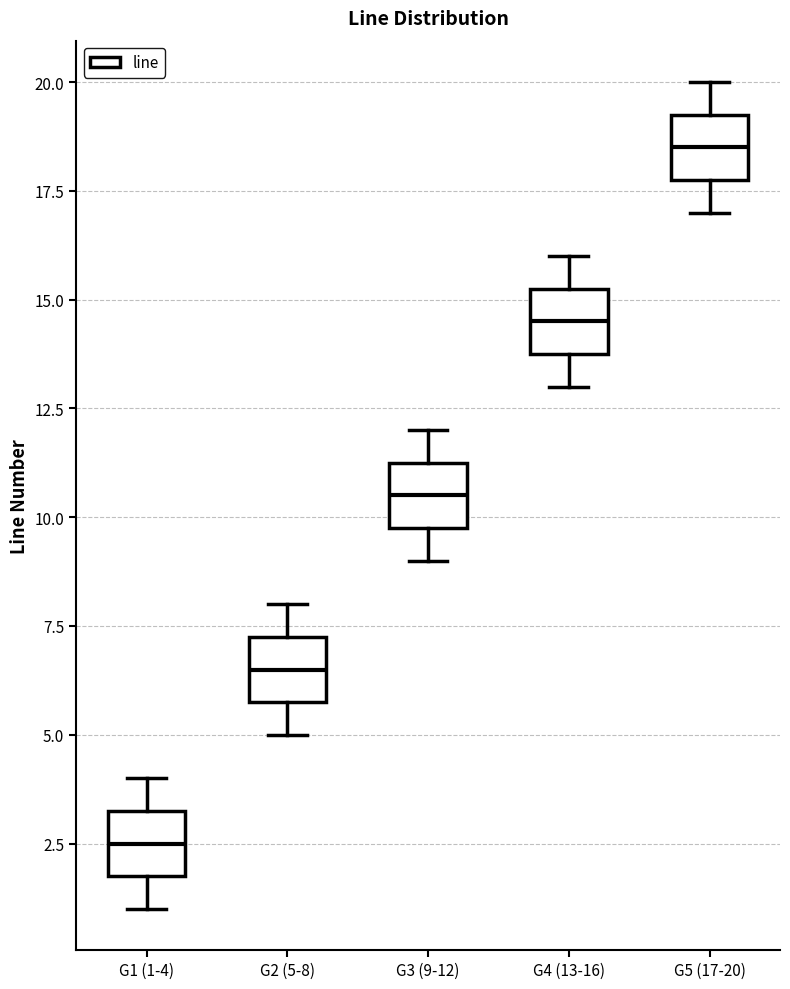

Where does the median line of the box for G2 (5-8) sit on the y-axis? The values are not printed on the chart, so give them approximately, as read against the axis.

6.5